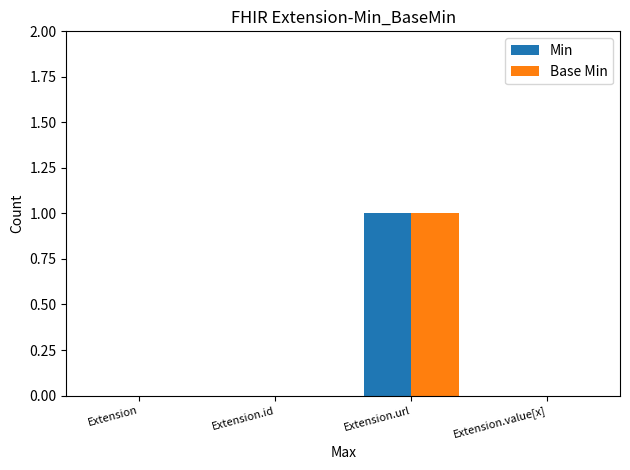

Which category has the highest value in the Min series?

Extension.url